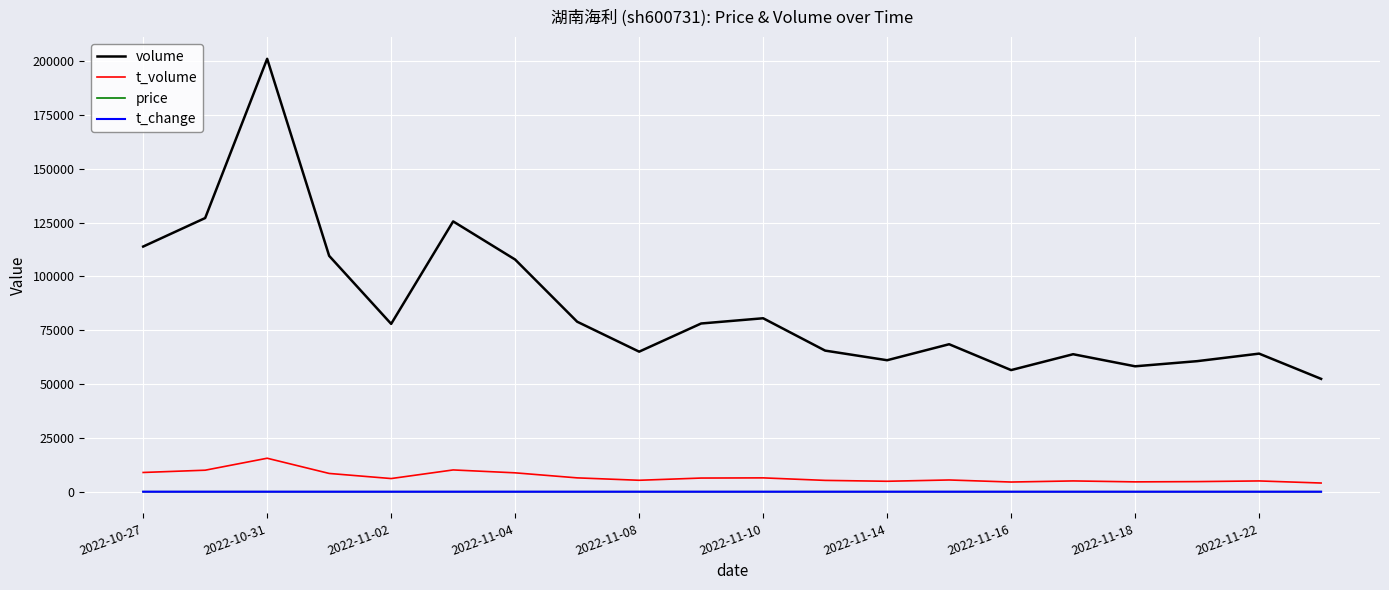

At how many categories does at least one series exceed 129735?

1